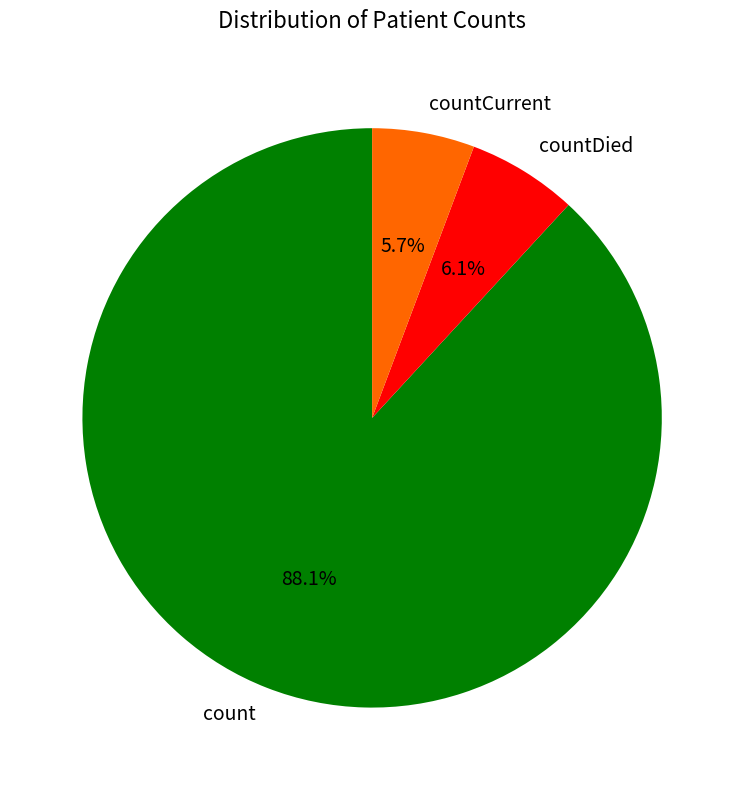

To the nearest percent, what is the difference between the largest and smallest slice percentages?

82%